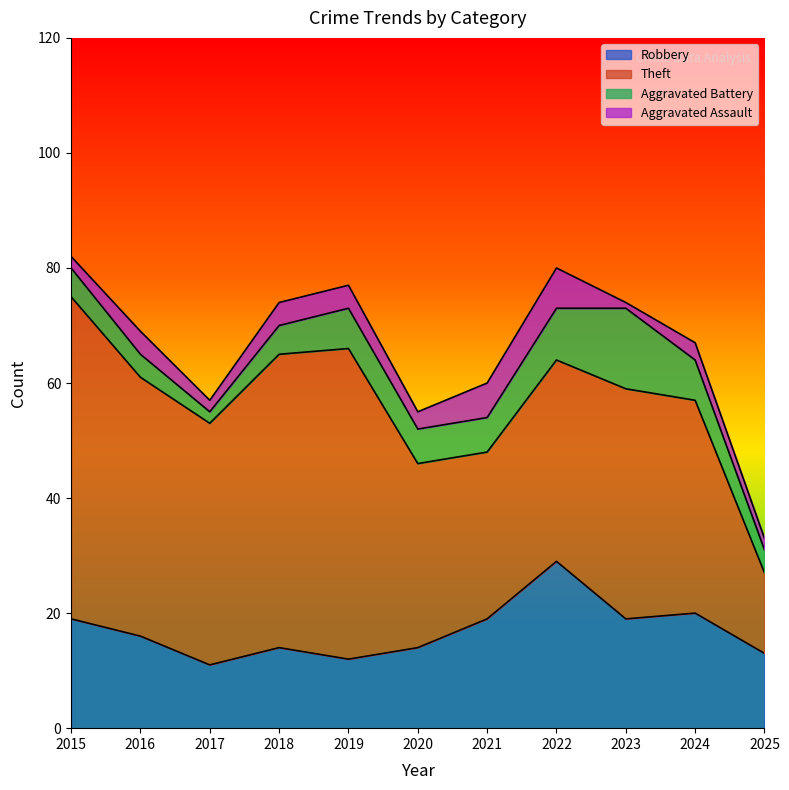

What is the sum of all Aggravated Battery values?

69